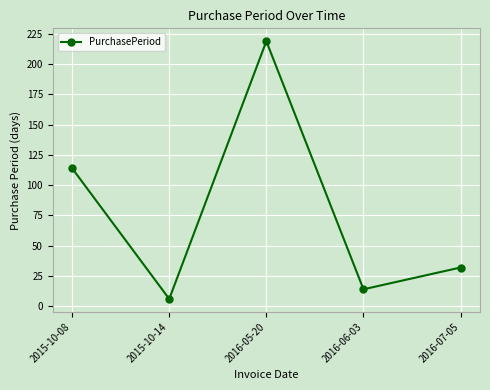

Rank the categories by value from lowest to highest.

2015-10-14, 2016-06-03, 2016-07-05, 2015-10-08, 2016-05-20